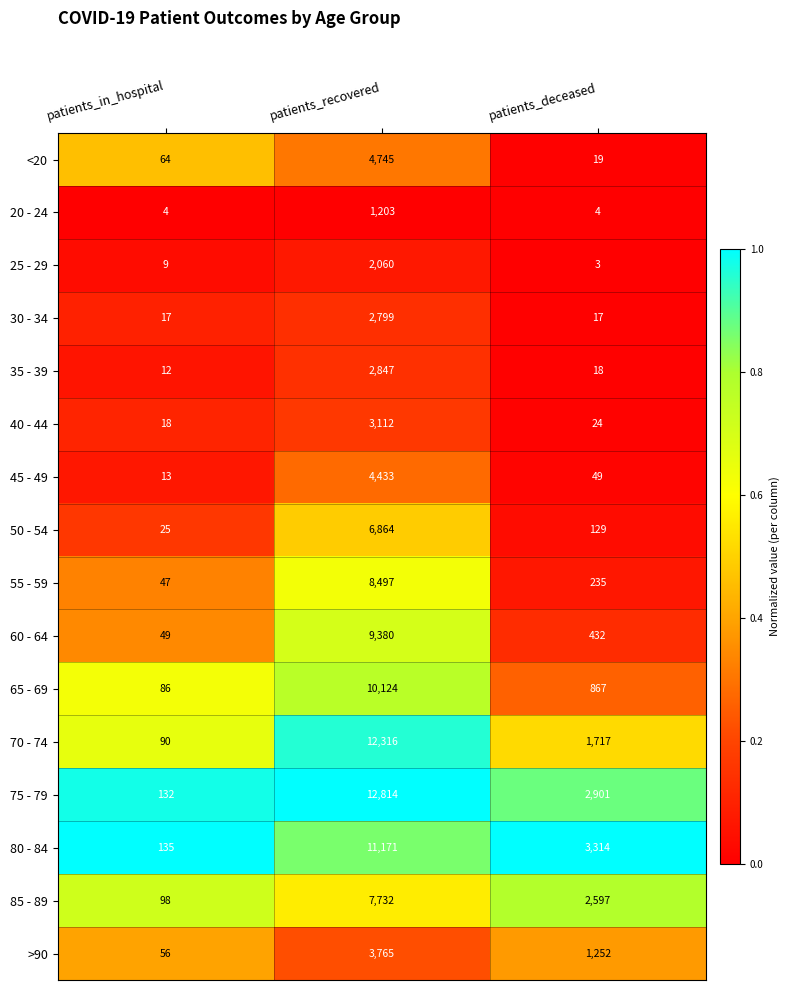

Read the 25 - 29 value at patients_in_hospital, to the nearest 10.

10